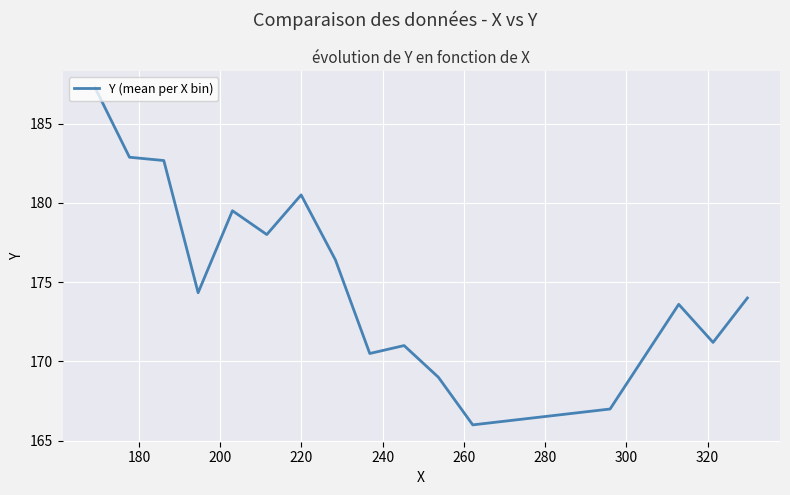

What is the smallest value displayed?

166.0